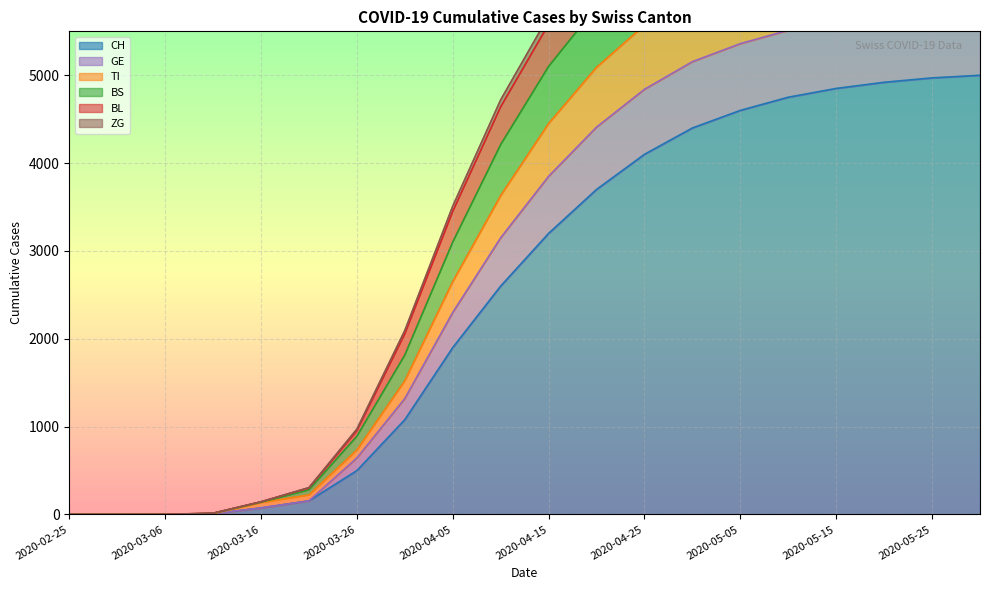

Does the chart display data point markers on the line(s)?

No